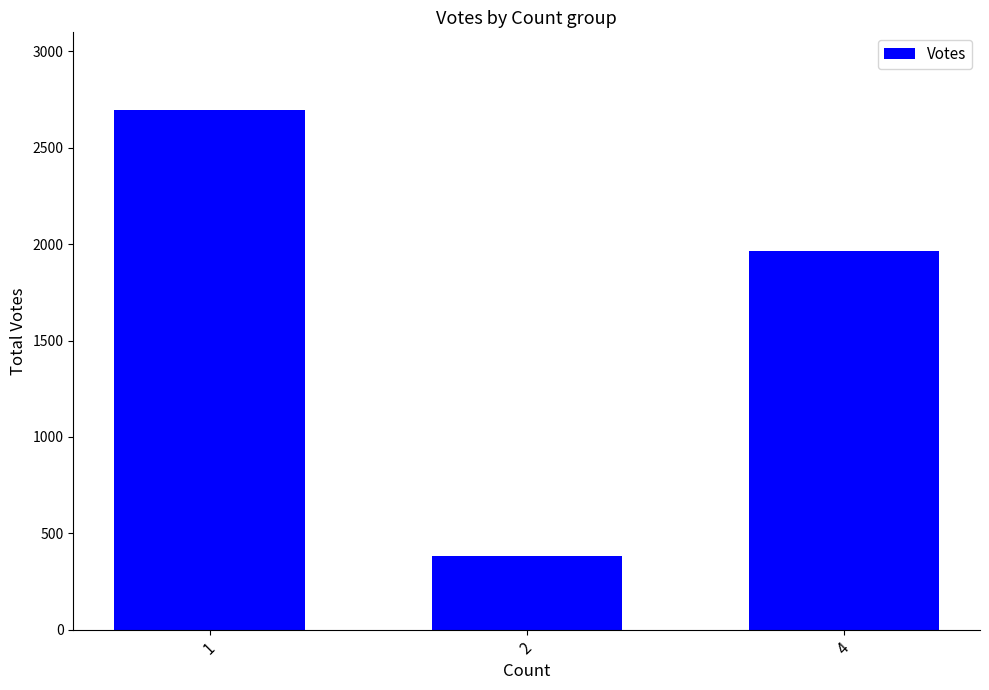

Does the chart contain stacked bars?

No